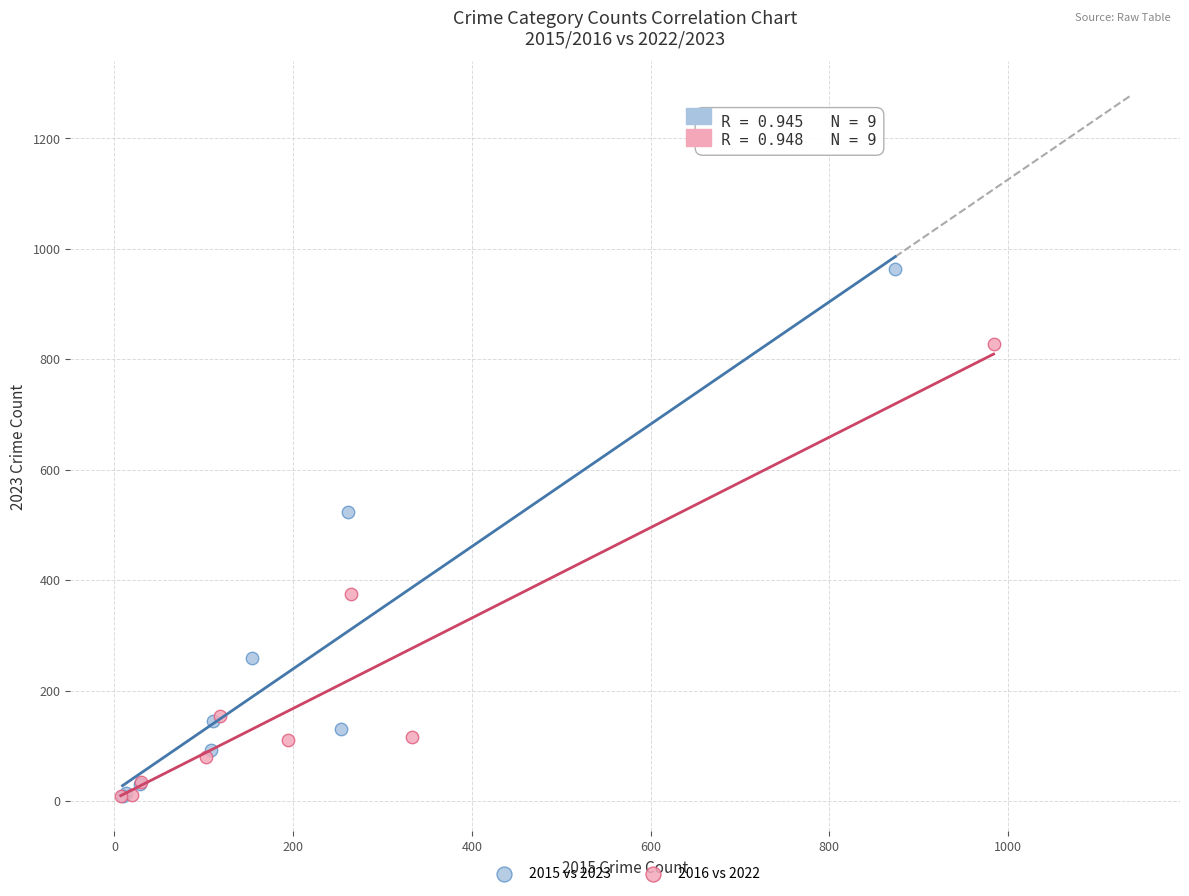

Which series reaches the maximum Y coordinate?

2015 vs 2023